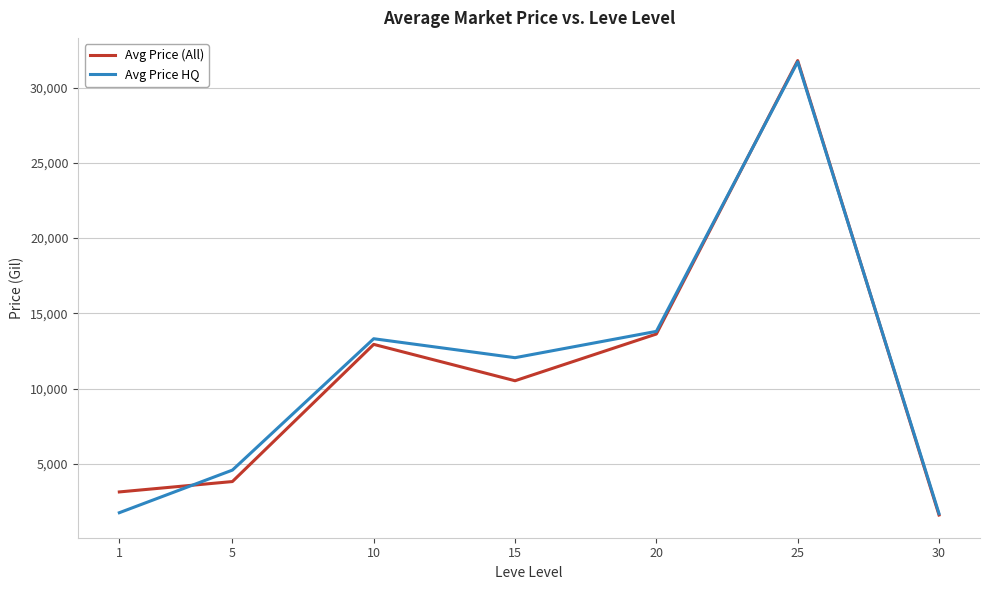

What is the highest value of the Avg Price HQ series?

31707.0